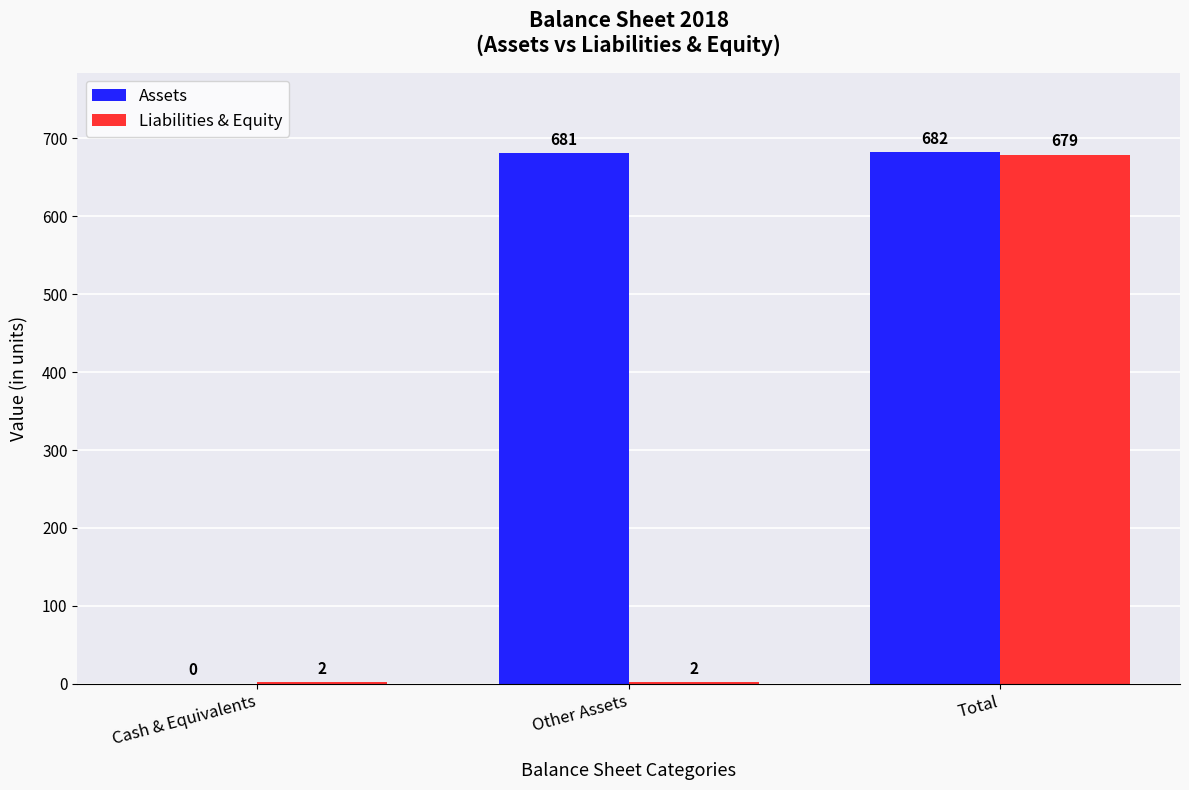

Reading left to right, transcribe all the data shown in this chart.

Assets: Cash & Equivalents=0	Other Assets=681	Total=682
Liabilities & Equity: Cash & Equivalents=2	Other Assets=2	Total=679